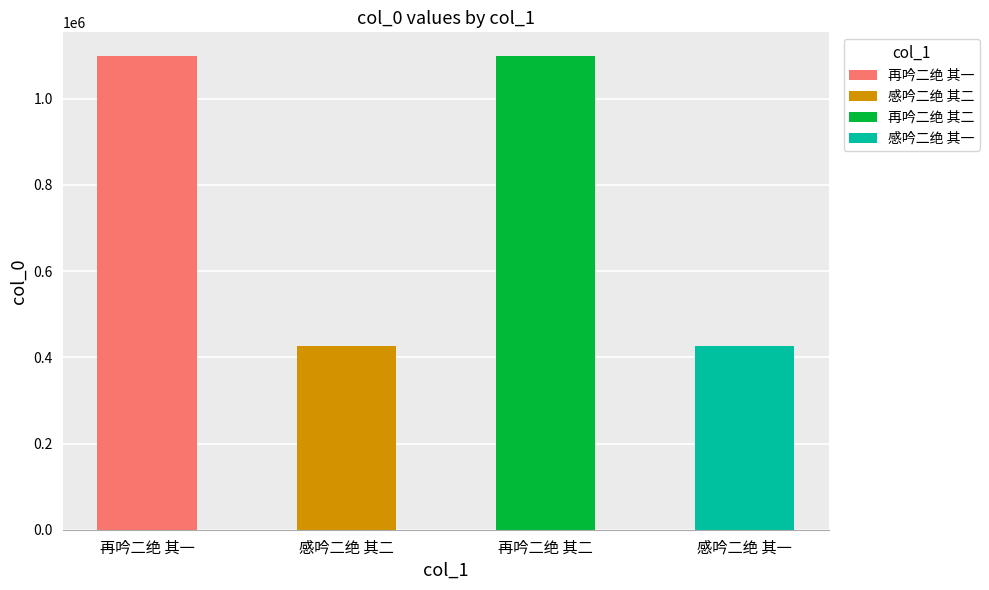

What is the maximum value shown in the chart?

1099264